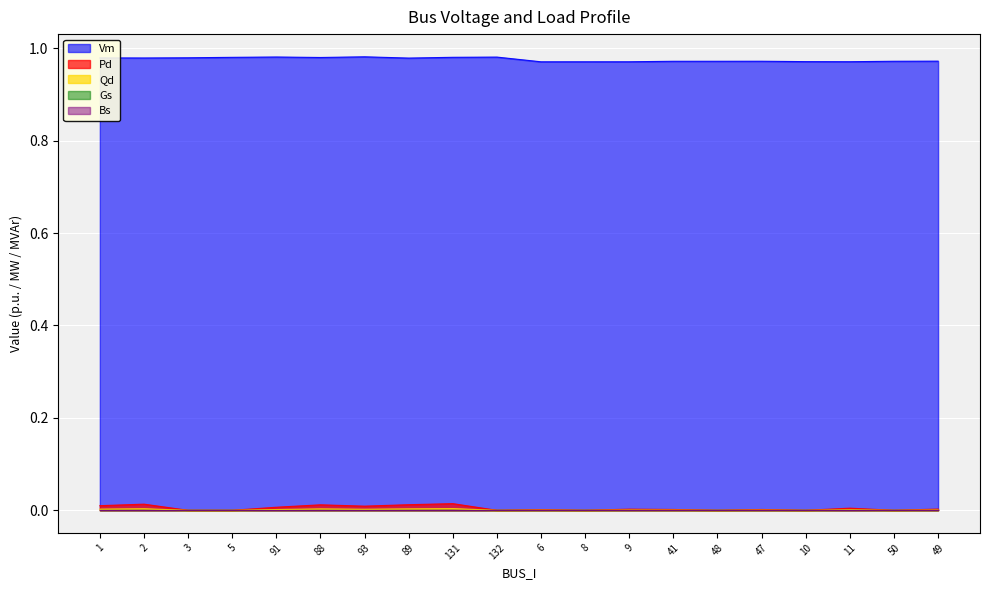

How many Pd values are between 0 and 1?

20